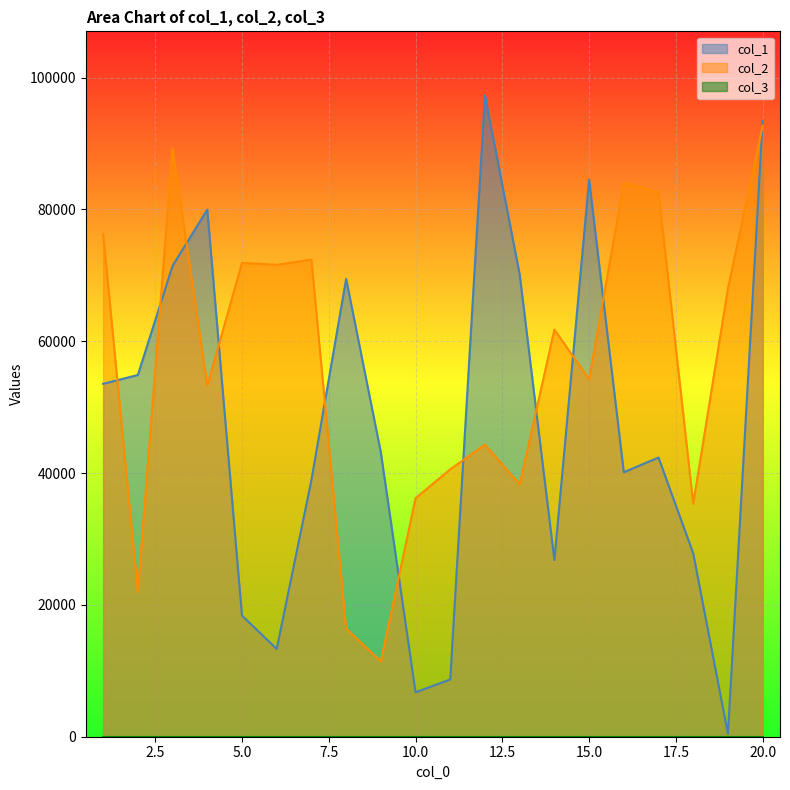

Between which two adjacent categories do col_2 and col_1 first intersect?

1 and 2